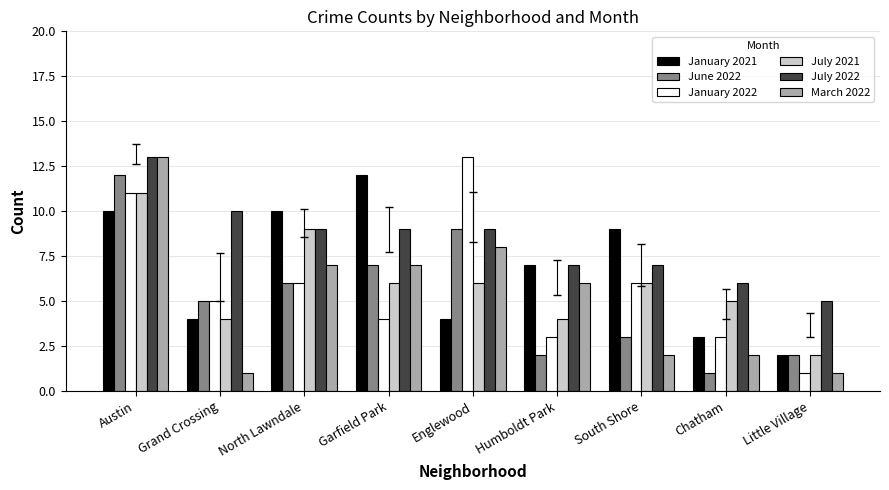

Is the value of July 2022 at Humboldt Park greater than the value of July 2021 at Humboldt Park?

Yes